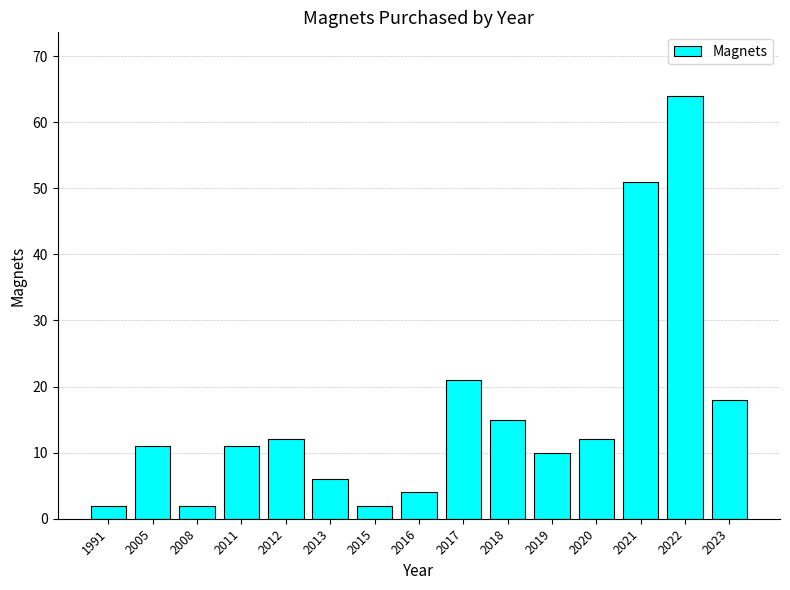

At which label is the value closest to 33?

2017